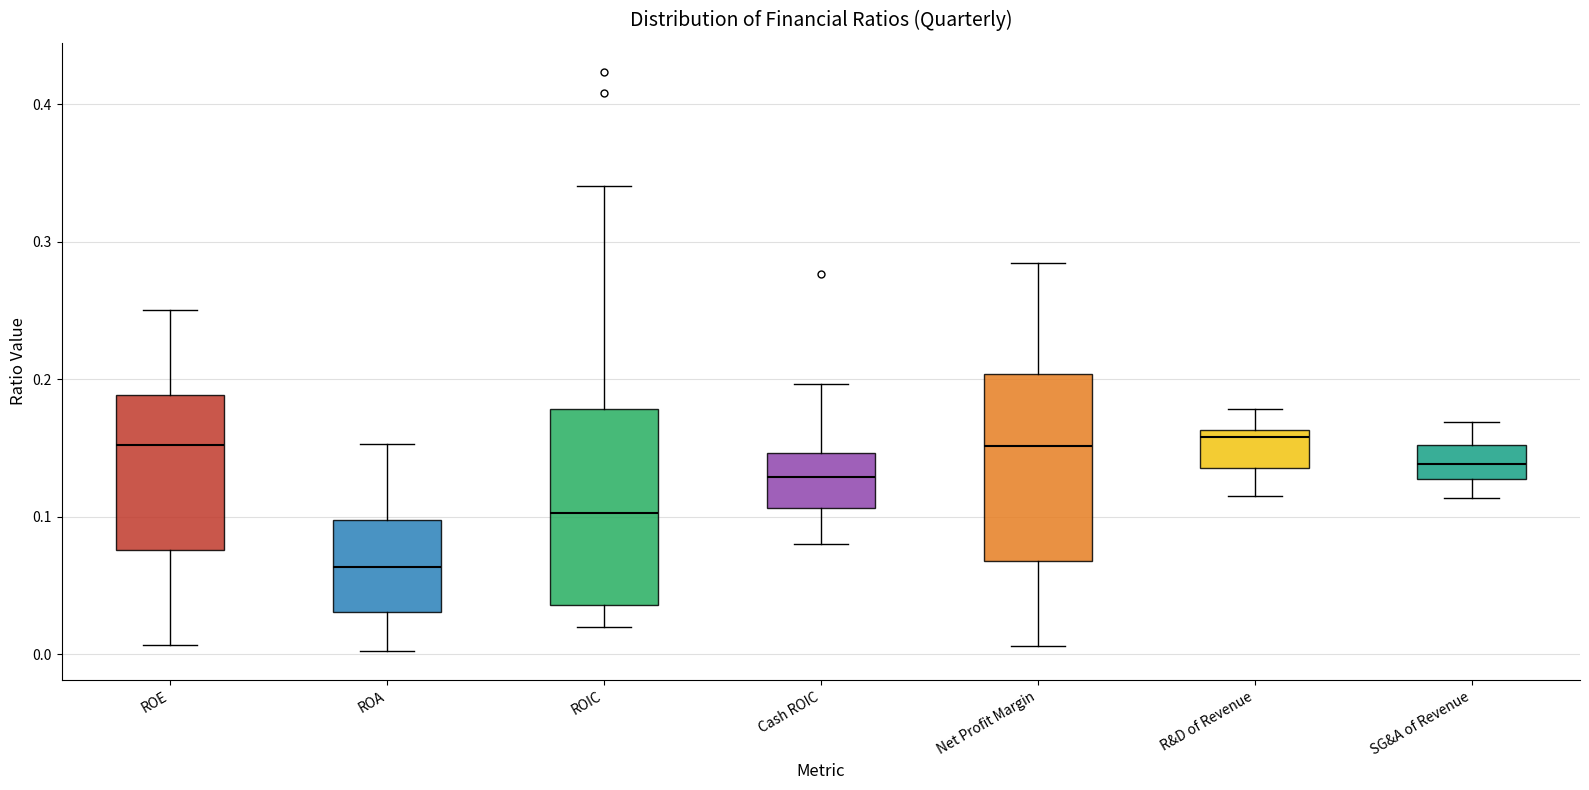

Where does the median line of the box for ROE sit on the y-axis? The values are not printed on the chart, so give them approximately, as read against the axis.

0.15